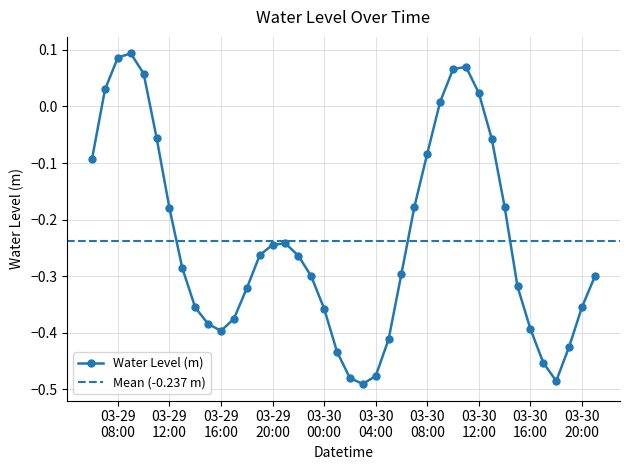

How many interior local valleys does the Water Level (m) series have?

3